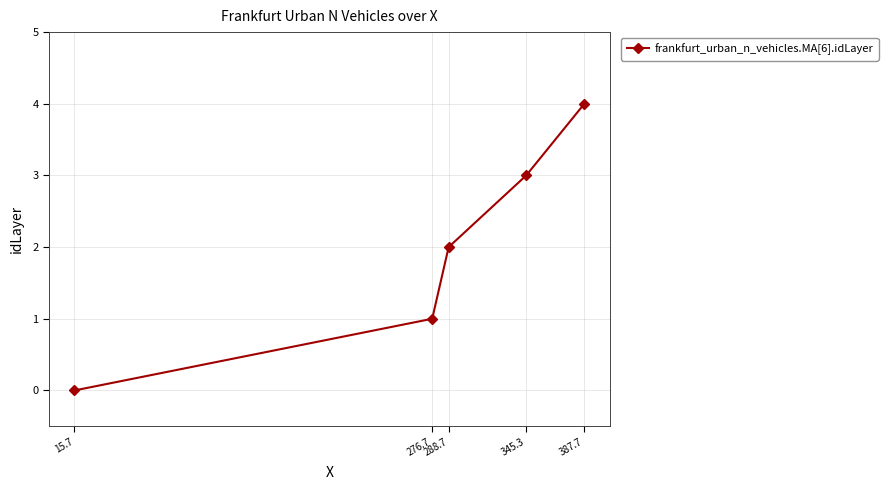

How many values are below 2?

2